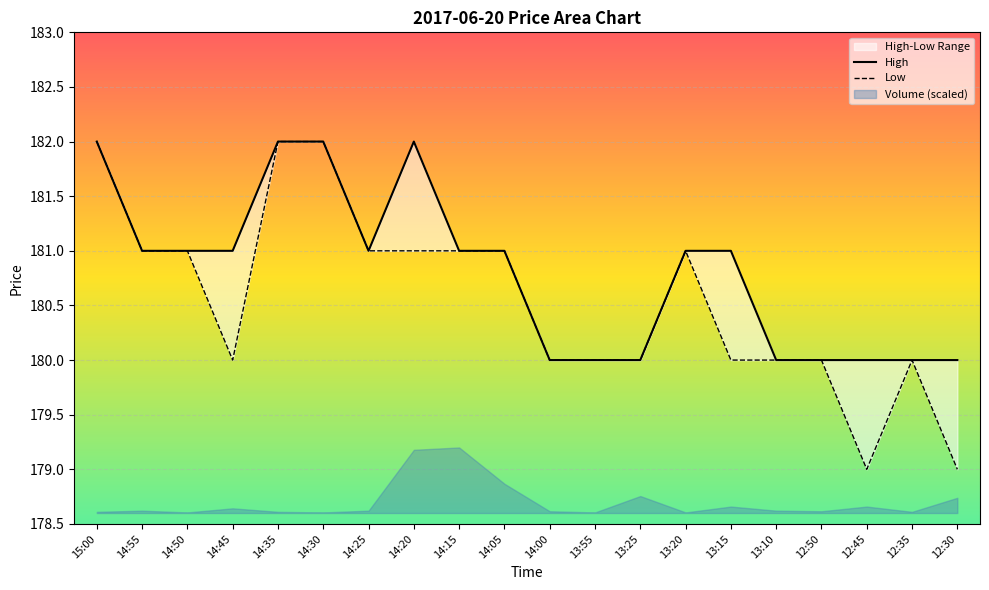

True or false: Low and High intersect in this chart.

False